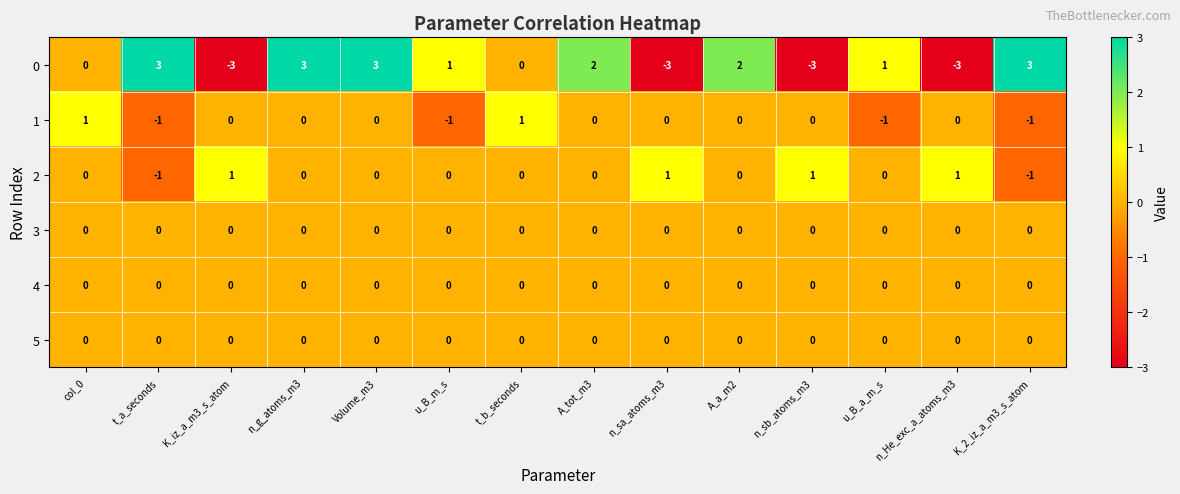

At how many categories does at least one series exceed 0?

14